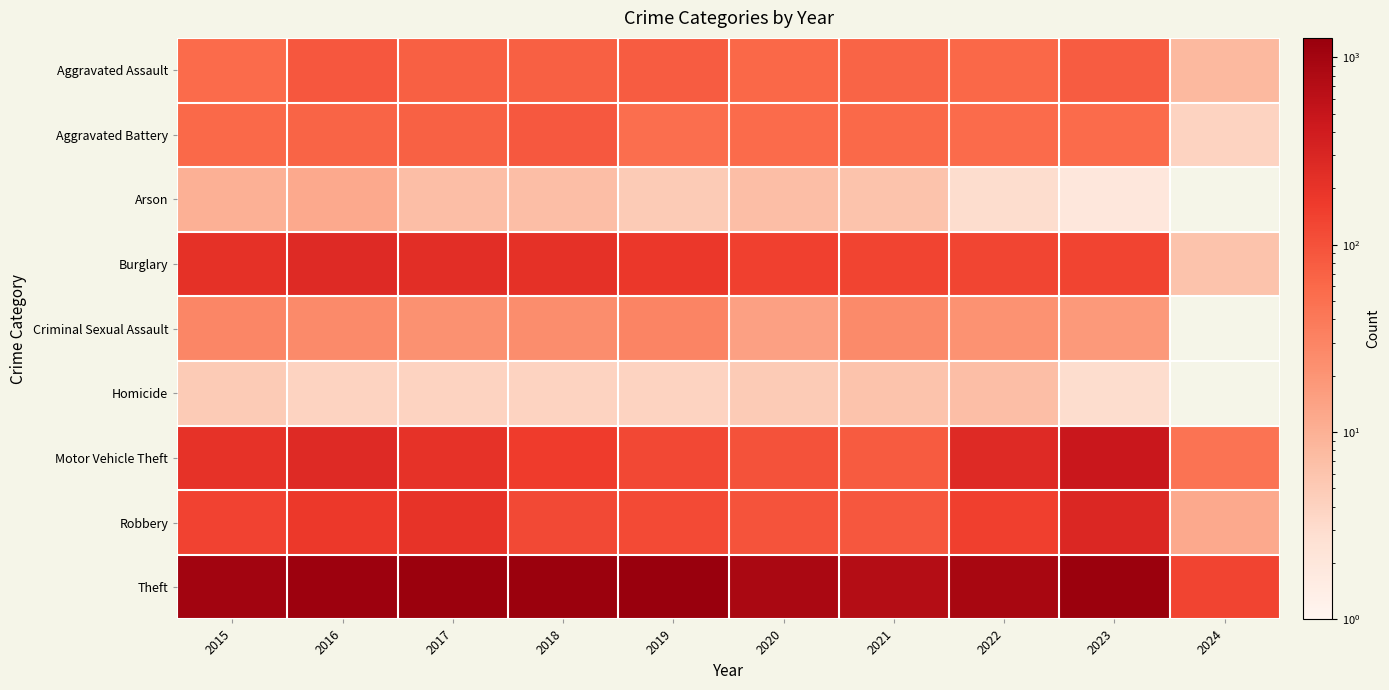

At 2021, list the series in order from largest to smallest.

Theft, Burglary, Robbery, Motor Vehicle Theft, Aggravated Assault, Aggravated Battery, Criminal Sexual Assault, Arson, Homicide